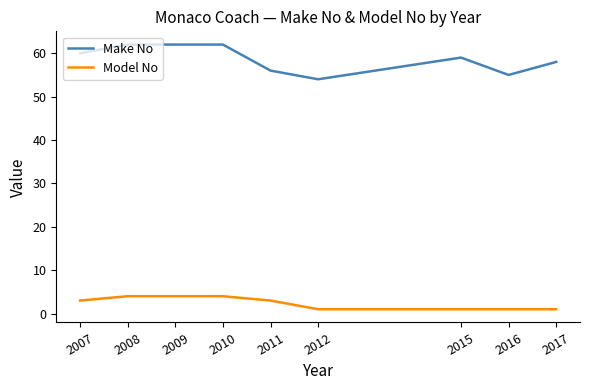

Which series has the widest spread of values?

Make No